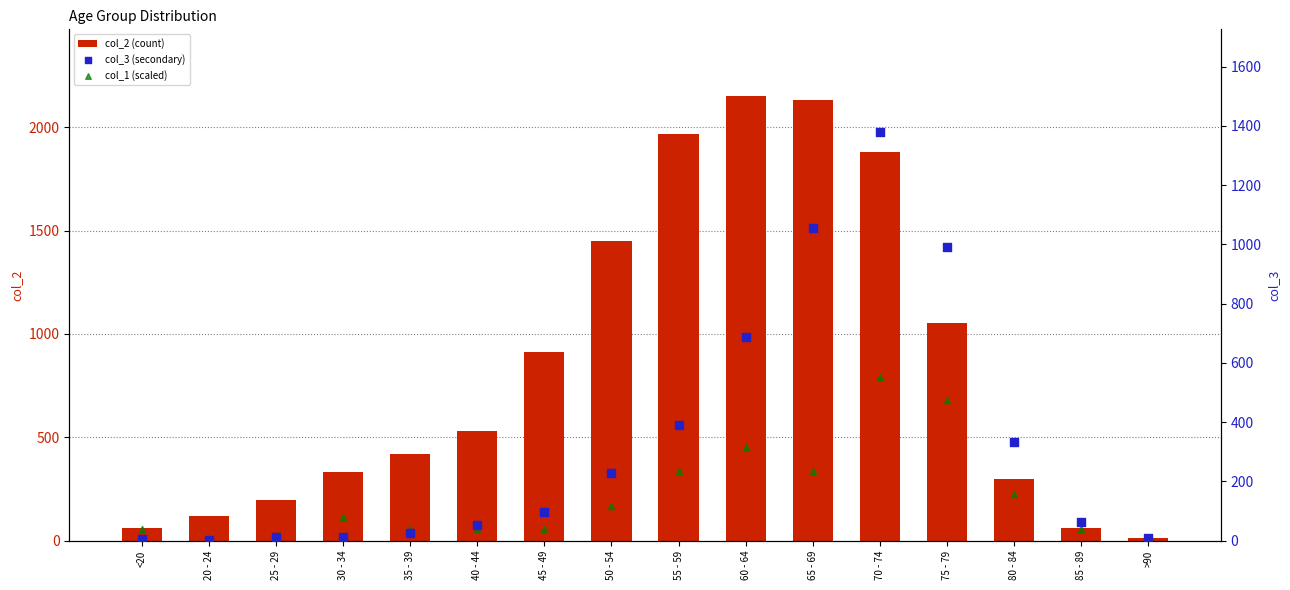

What are all the series names shown in the legend?

col_2 (count), col_3 (secondary), col_1 (scaled)